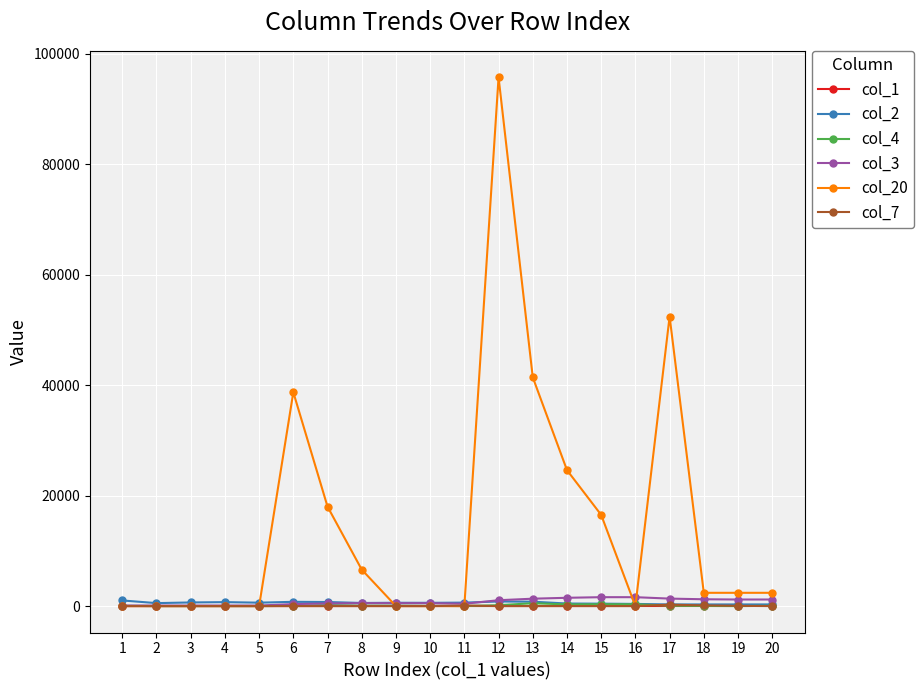

What is the sum of all col_20 values?

301108